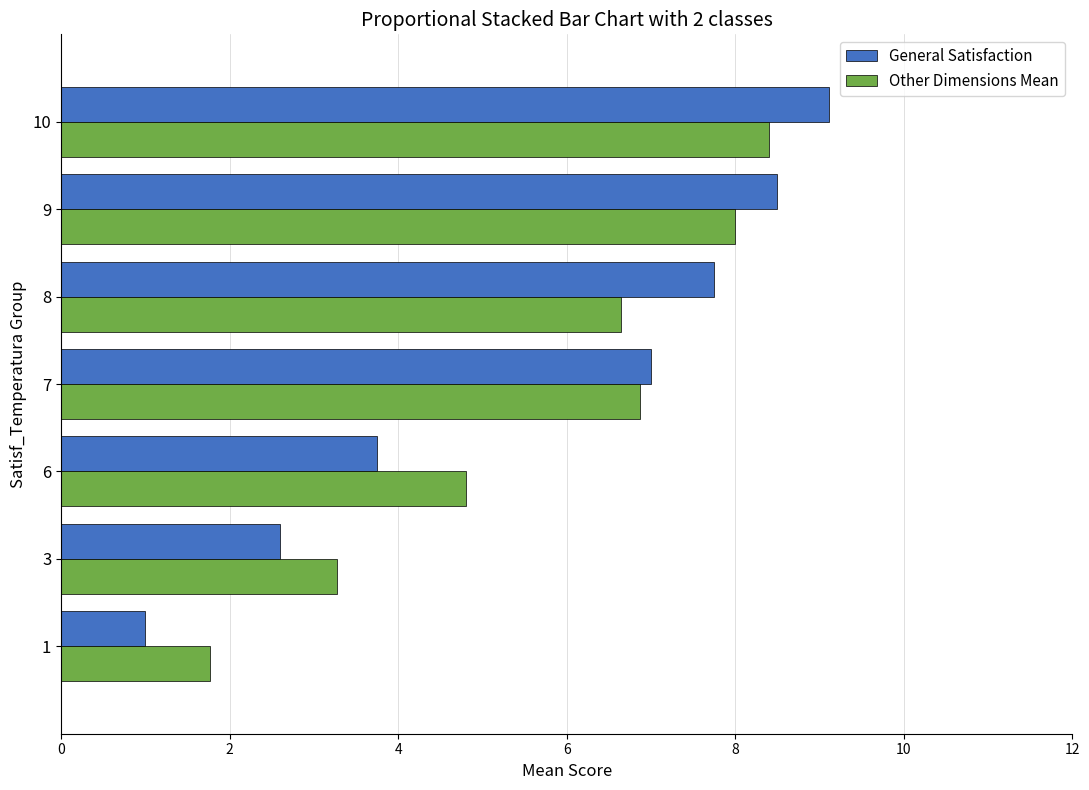

What is the spread (max minus min) of values at 10?

0.7